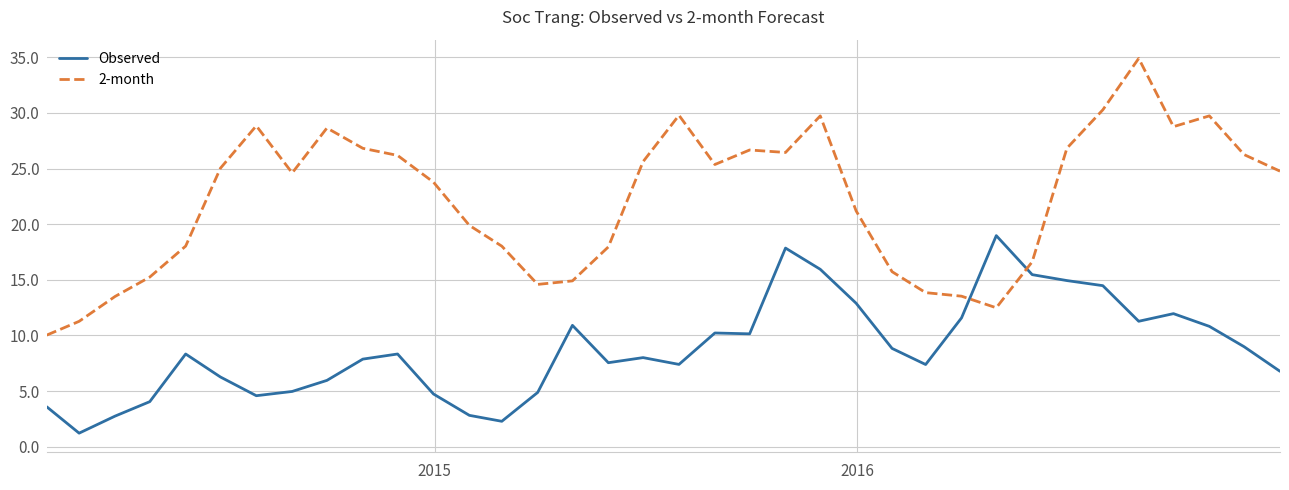

What is the lowest value of the 2-month series?

10.0